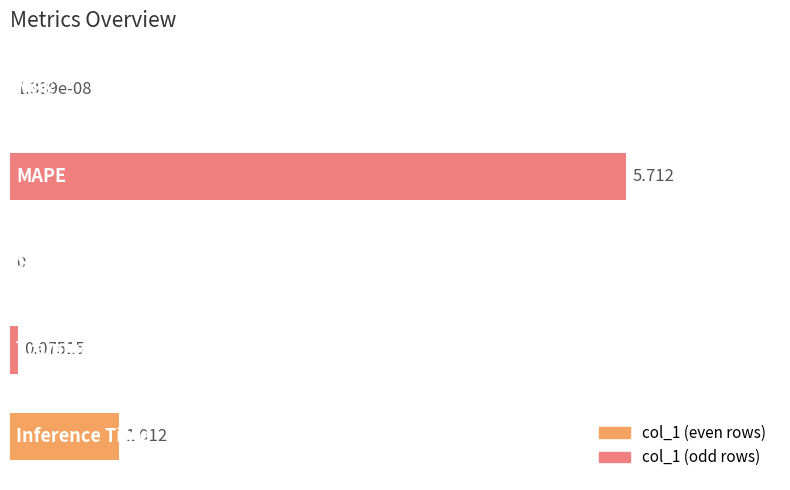

Are the bars horizontal?

Yes